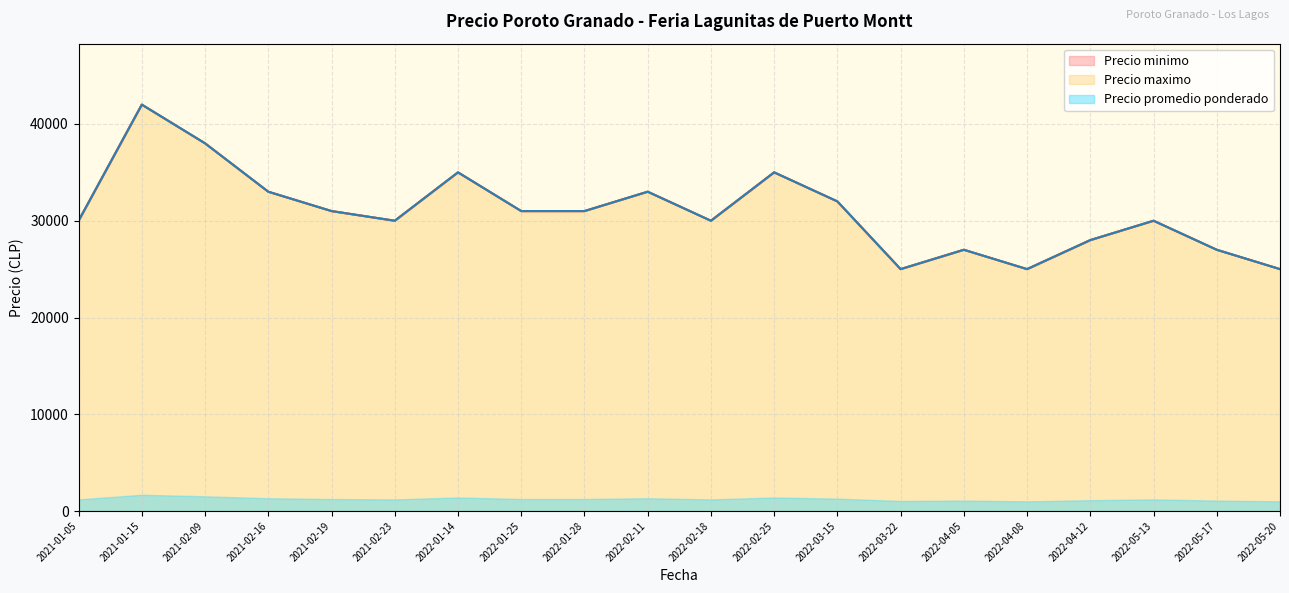

How many categories are shown in the chart?

20